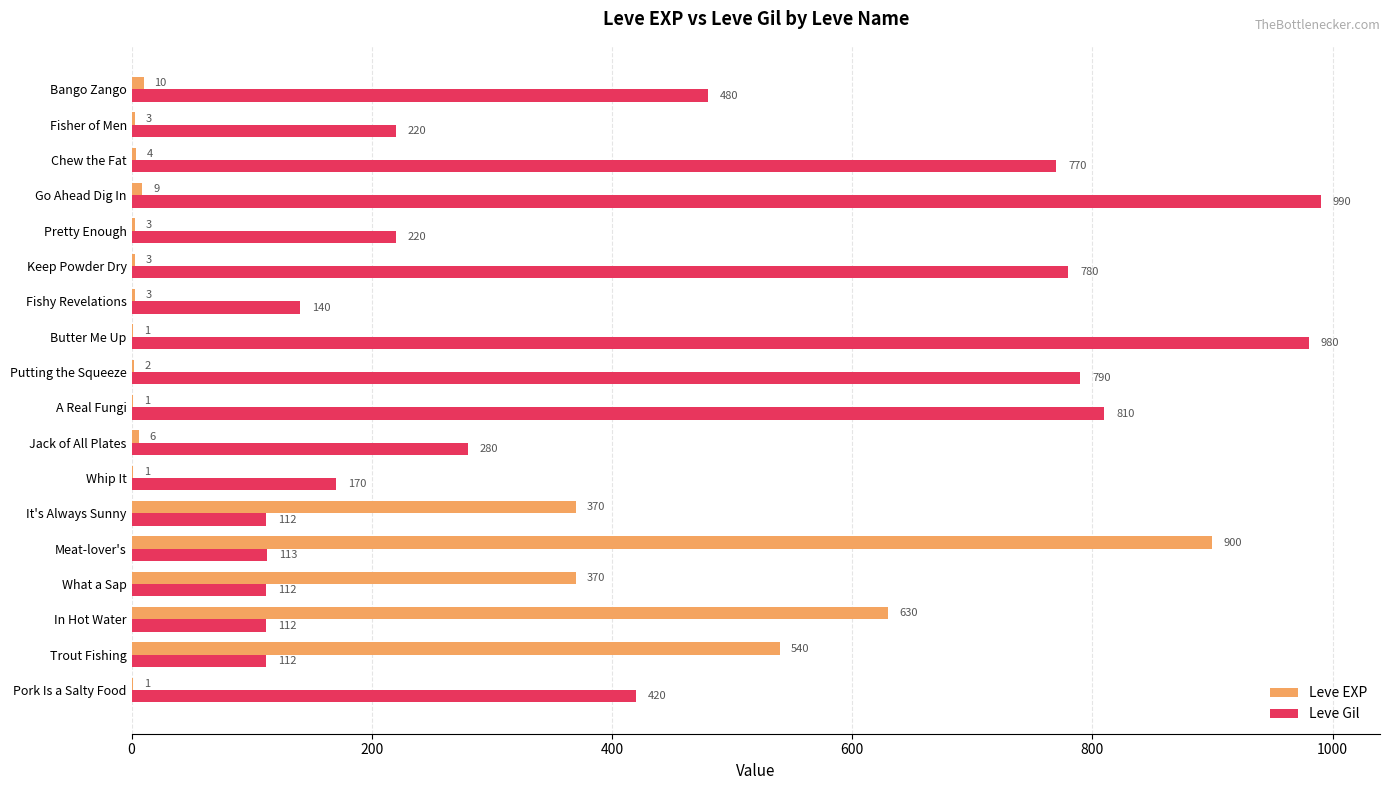

The Leve Gil series shows 980 at Butter Me Up. True or false?

True